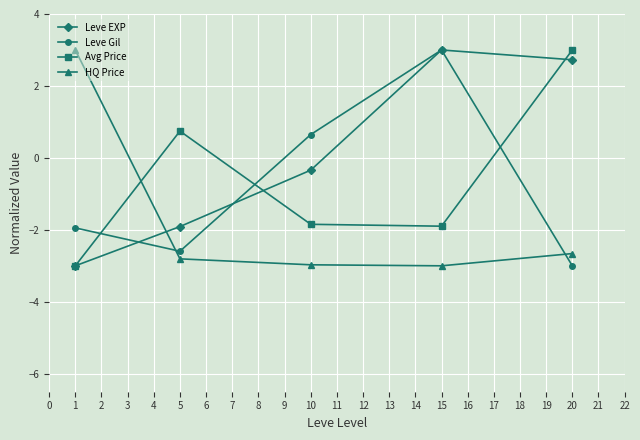

Where is HQ Price nearest to the value 0?

20